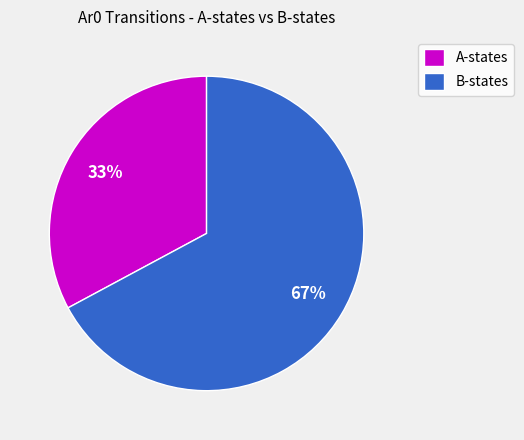

How many slices are in this pie chart?

2